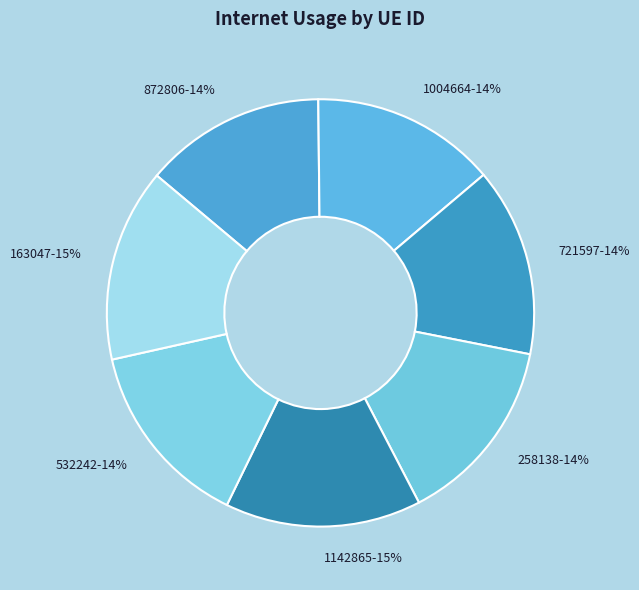

To the nearest percent, what portion does 532242 represent?

14%